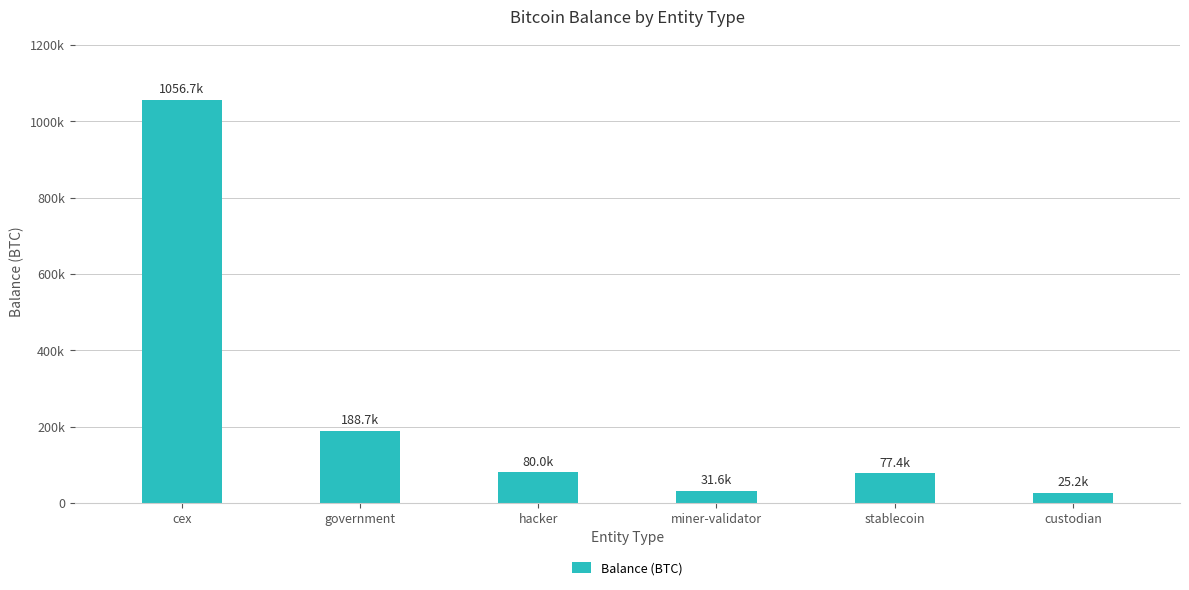

Does the chart contain any negative values?

No